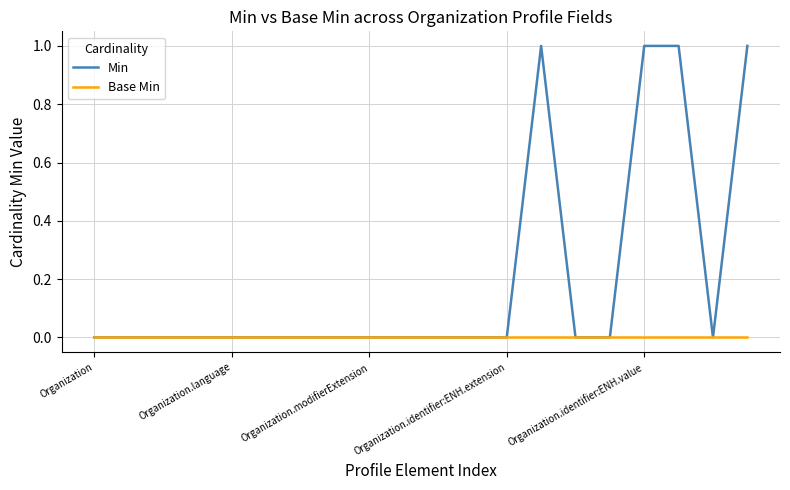

List the series in order of their overall mean, lowest first.

Base Min, Min